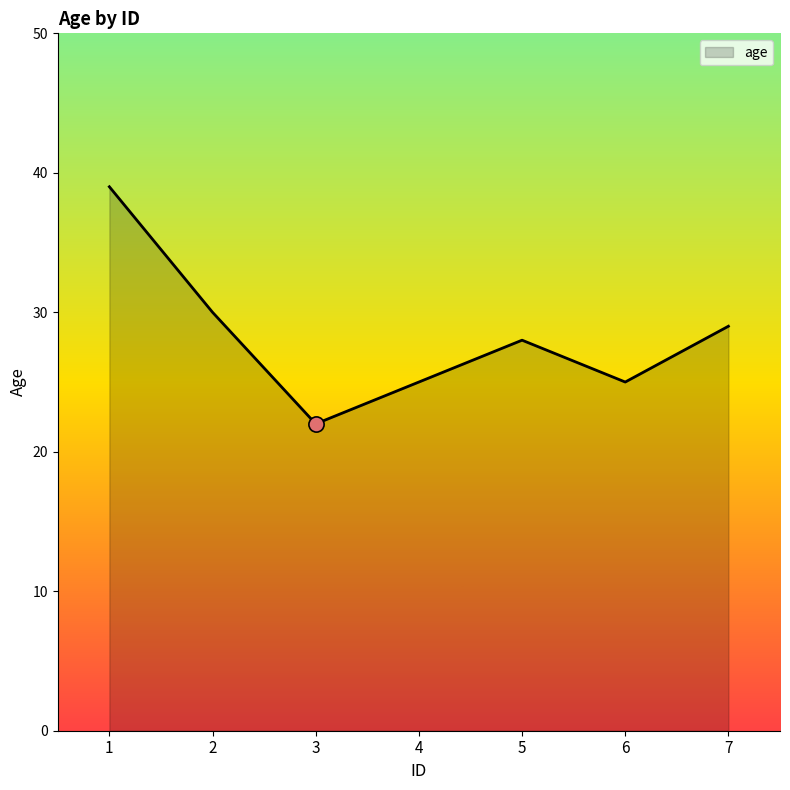

What is the change in value from 6 to 7?

+4